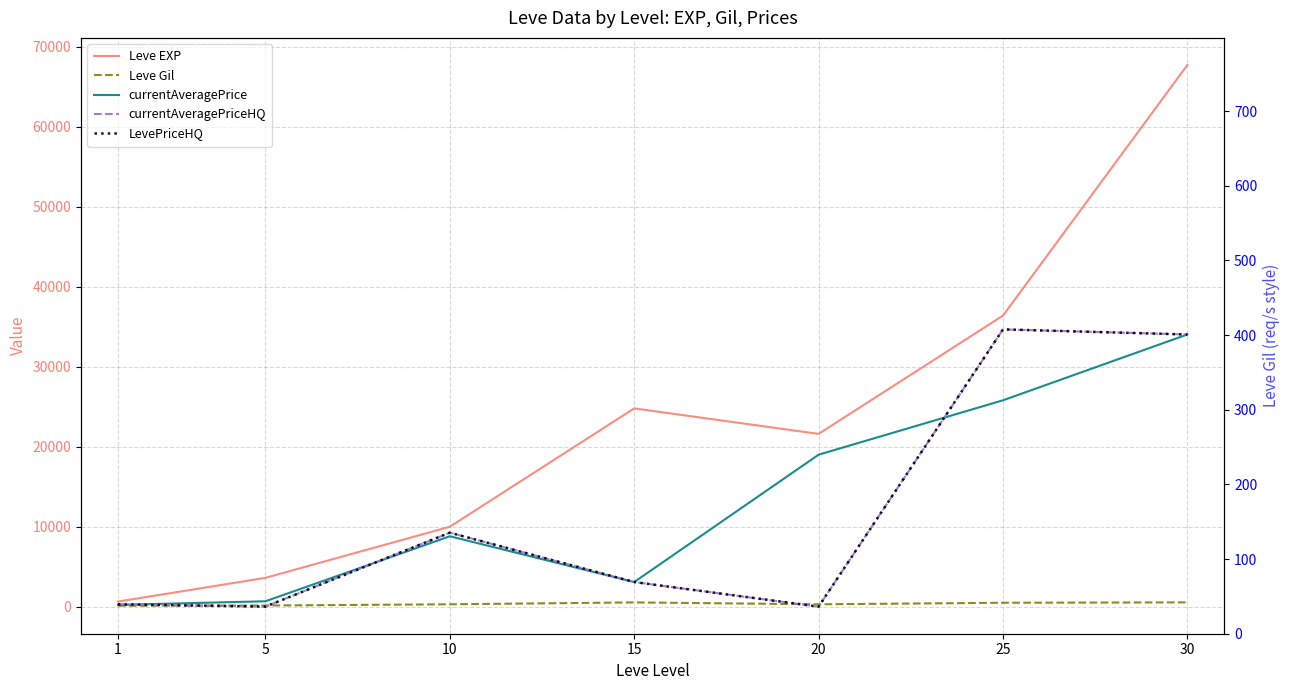

What is the difference between the maximum and minimum values in the currentAveragePrice series?

33813.7